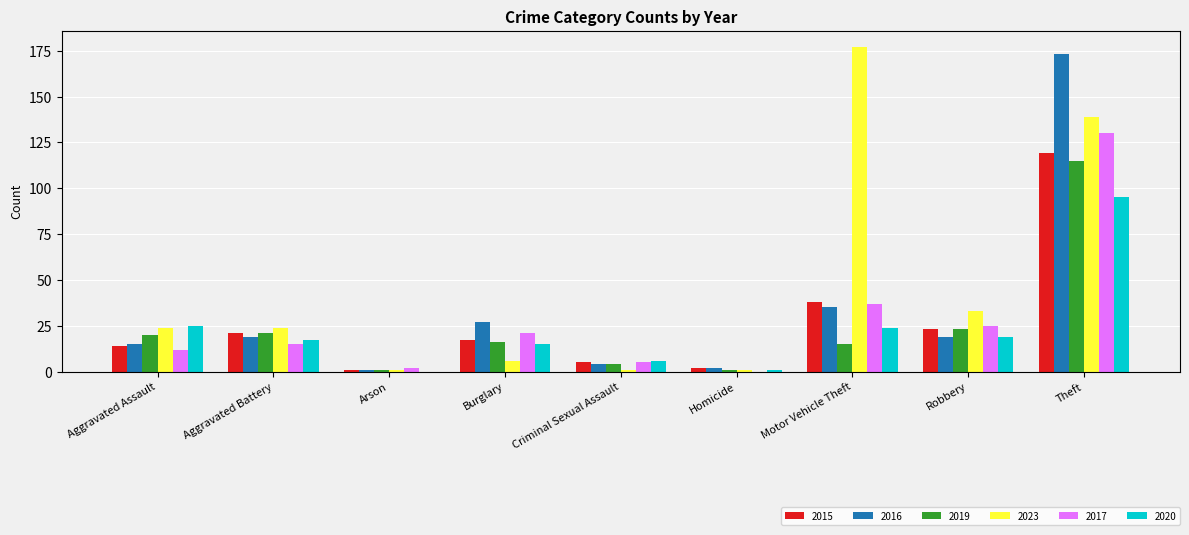

Which series has the widest spread of values?

2023